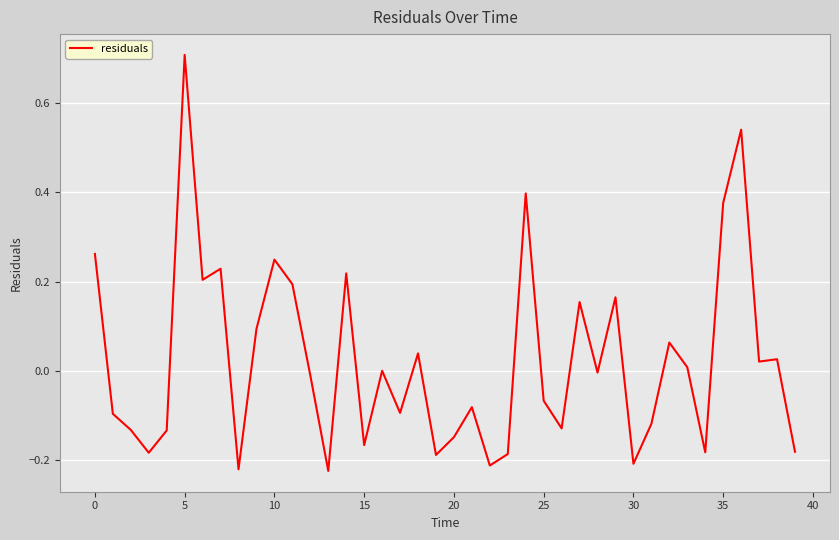

Count the number of data series in this chart.

1